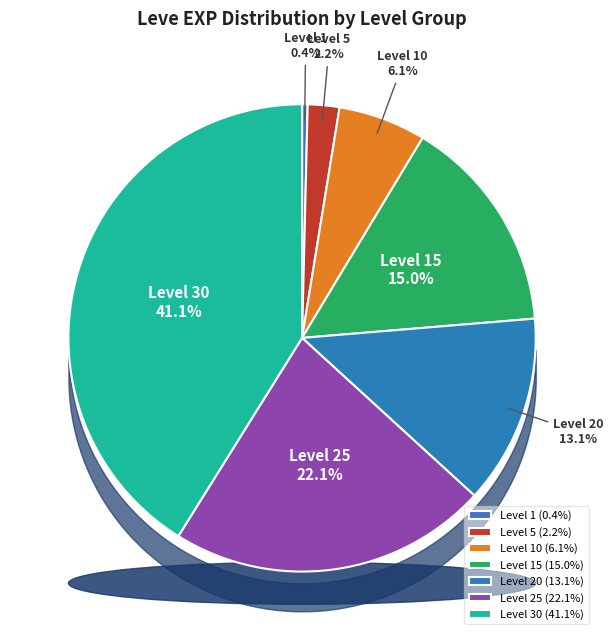

Is there a majority slice in this chart?

No